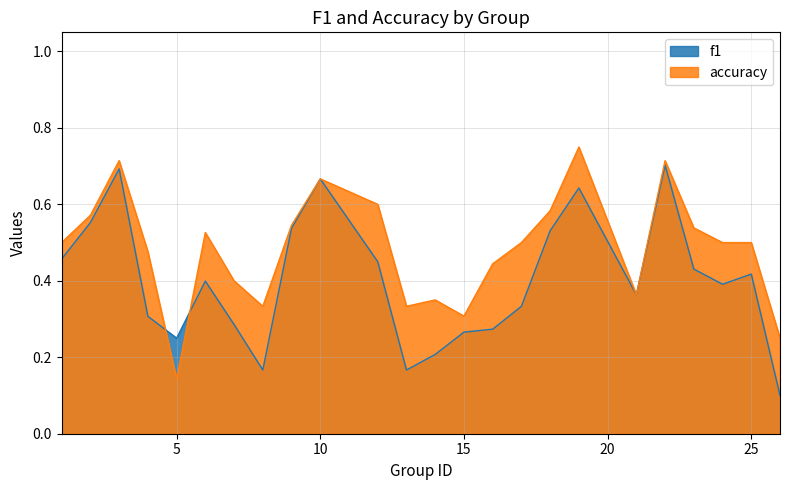

How many f1 values are between 0 and 1?

24